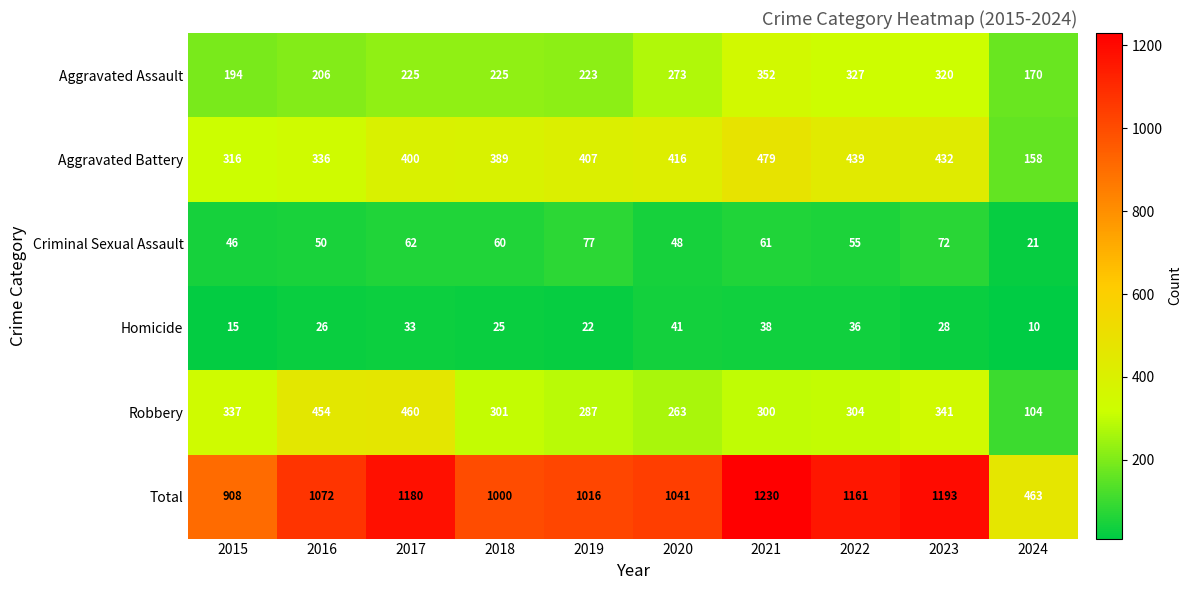

How many series are shown in this chart?

6